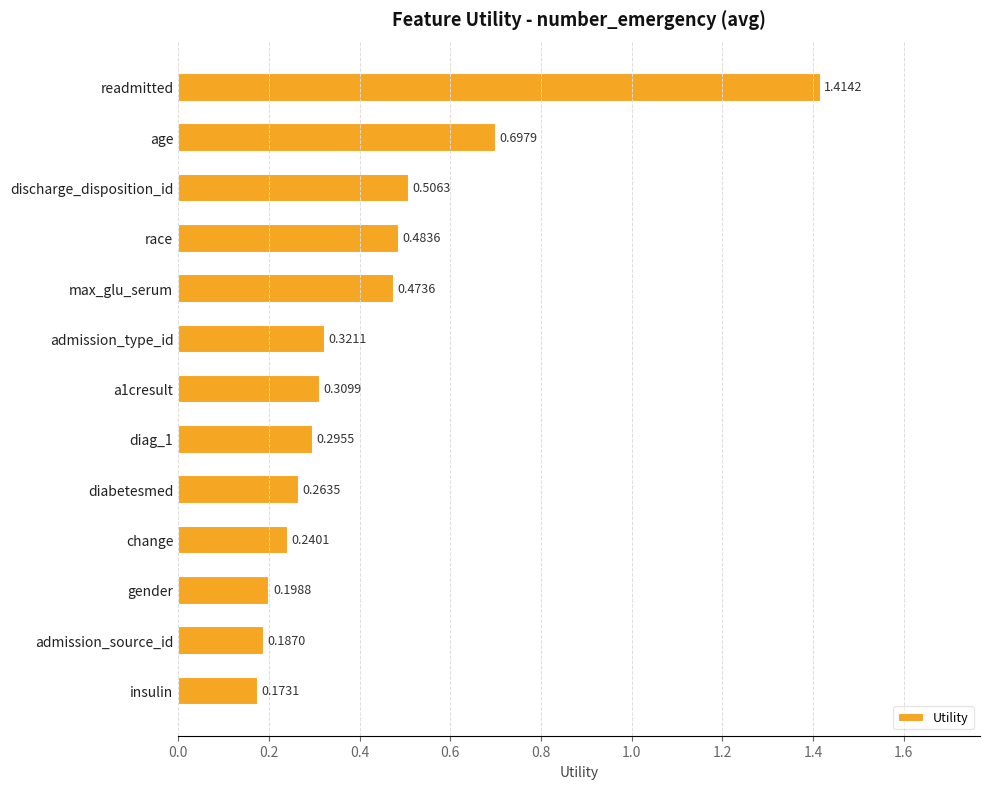

Which label corresponds to the smallest value in the chart?

insulin